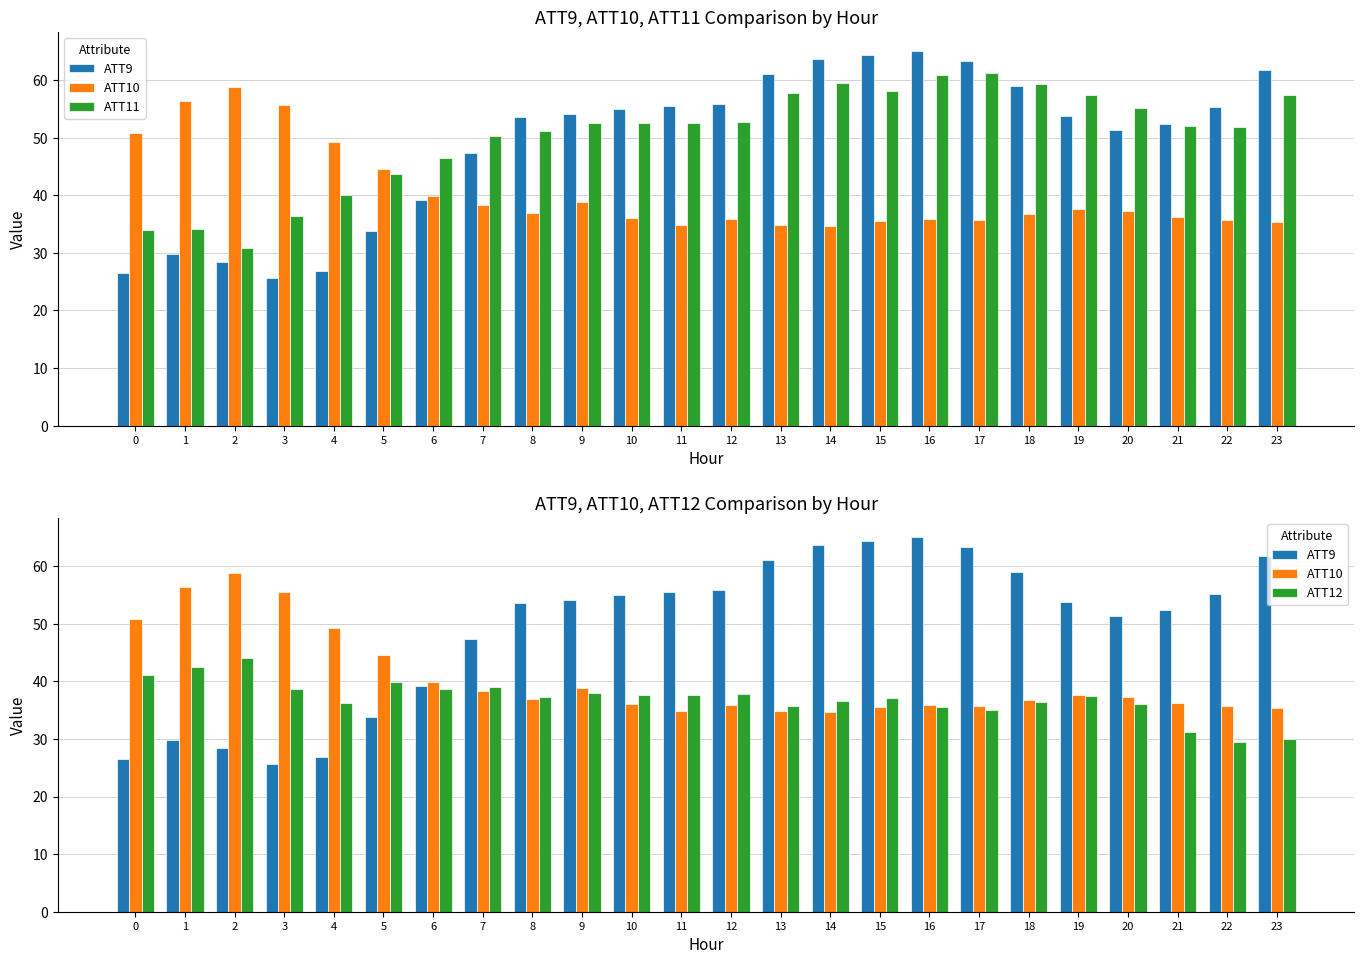

Where is ATT11 nearest to the value 46?

6